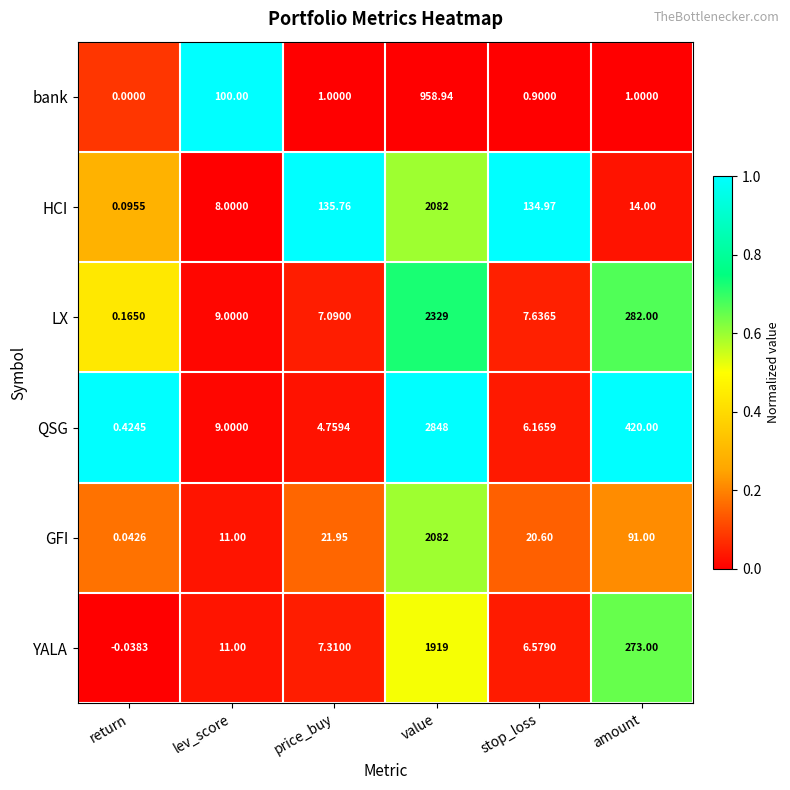

Which series has the largest range (max minus min)?

QSG